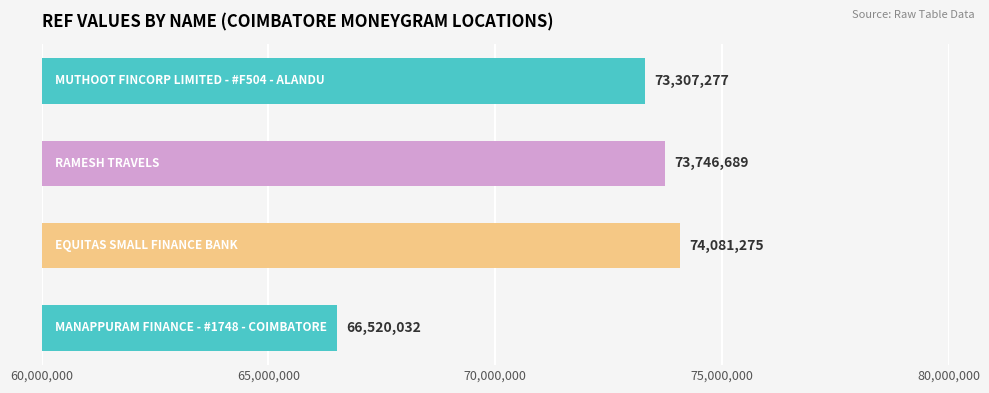

Reading top to bottom, what are all the values shown in this chart?

73307277	73746689	74081275	66520032